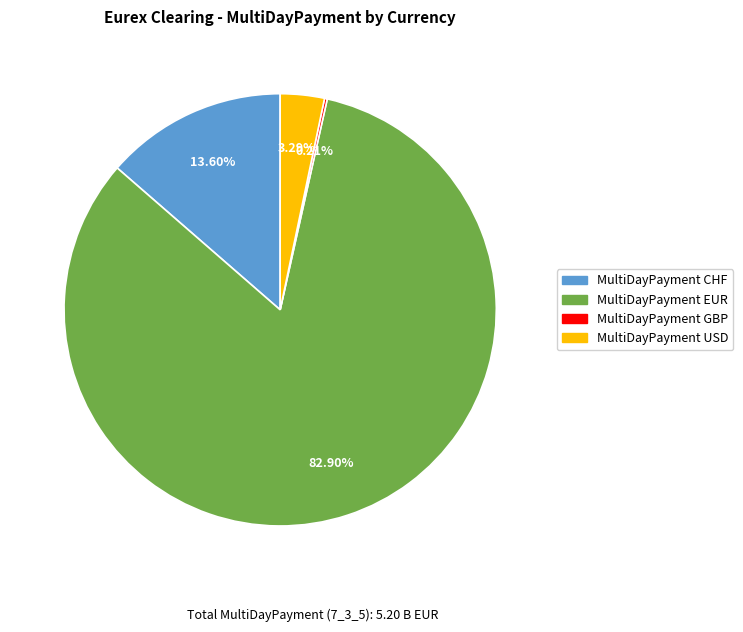

The MultiDayPayment USD slice represents 11% of the pie. True or false?

False